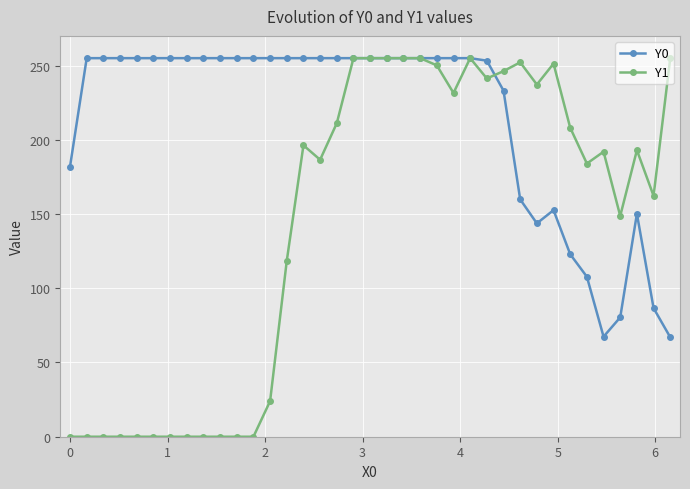

What is the highest value of the Y1 series?

255.0